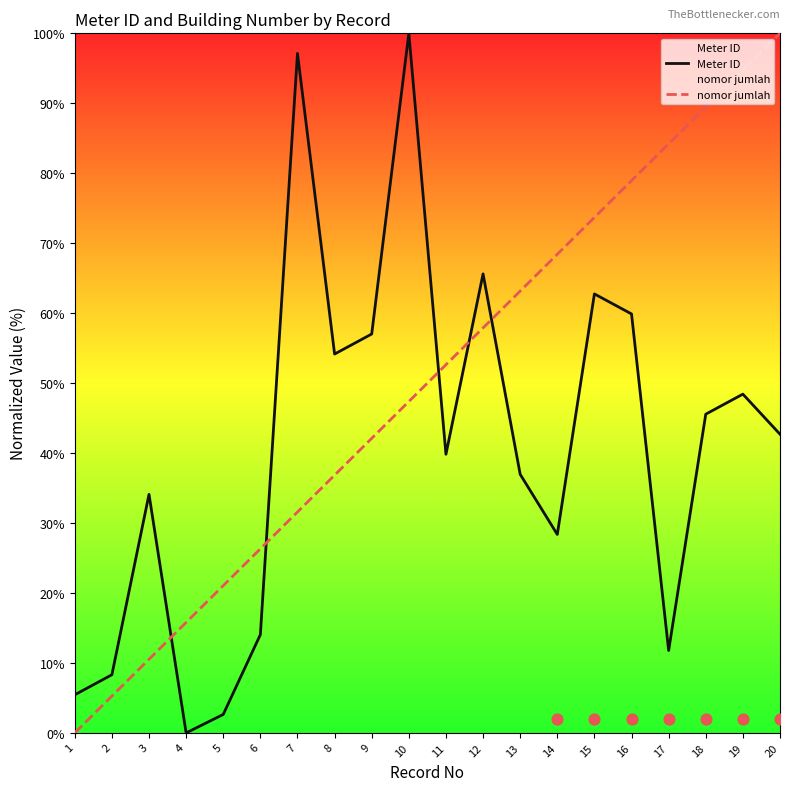

What are all the series names shown in the legend?

Meter ID, nomor jumlah